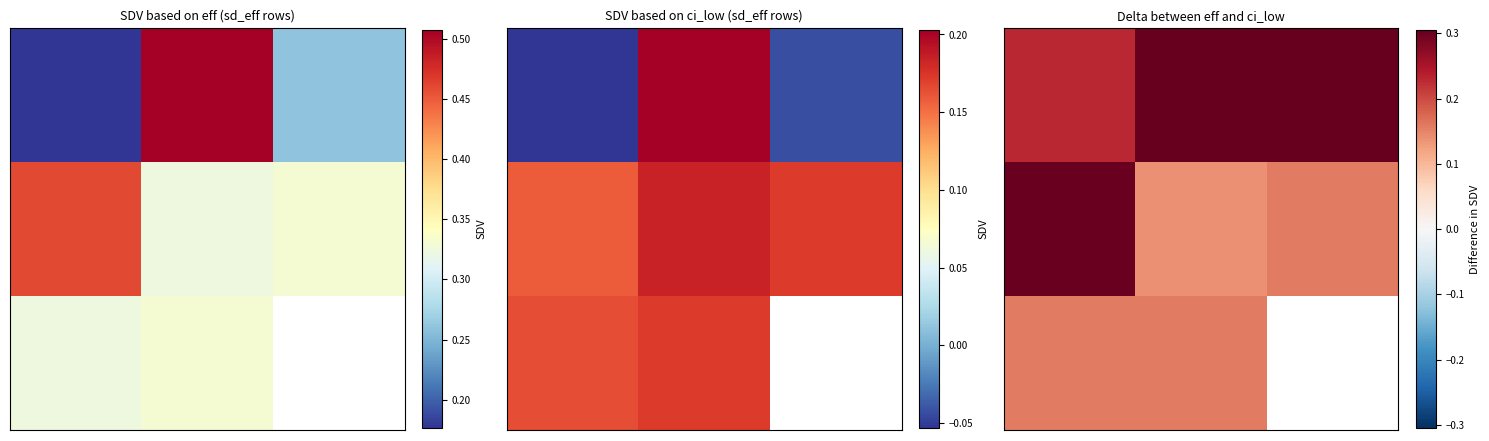

What is the greatest value displayed?

0.3